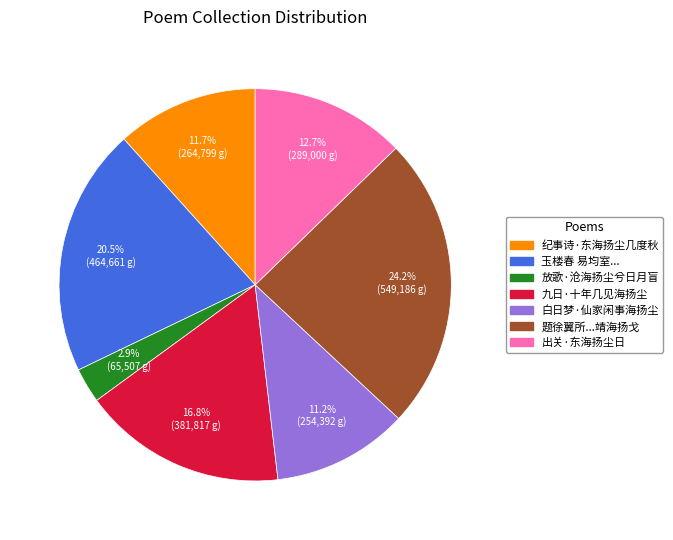

Count the number of slices in the pie.

7